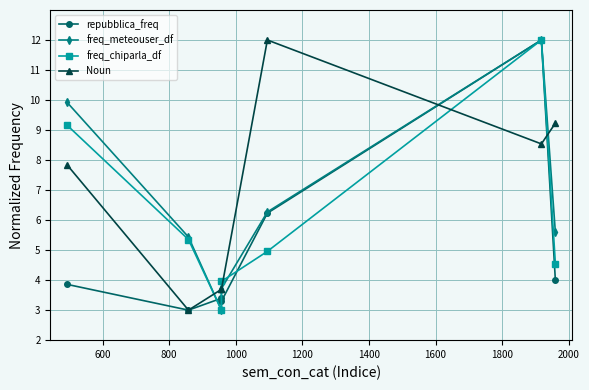

After their last crossing, which series has the higher values: freq_meteouser_df or Noun?

Noun